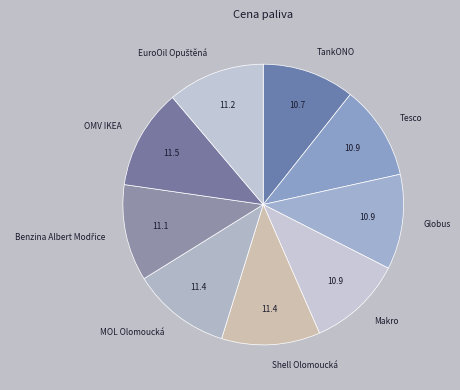

Is it true that TankONO is 11% of the pie?

True